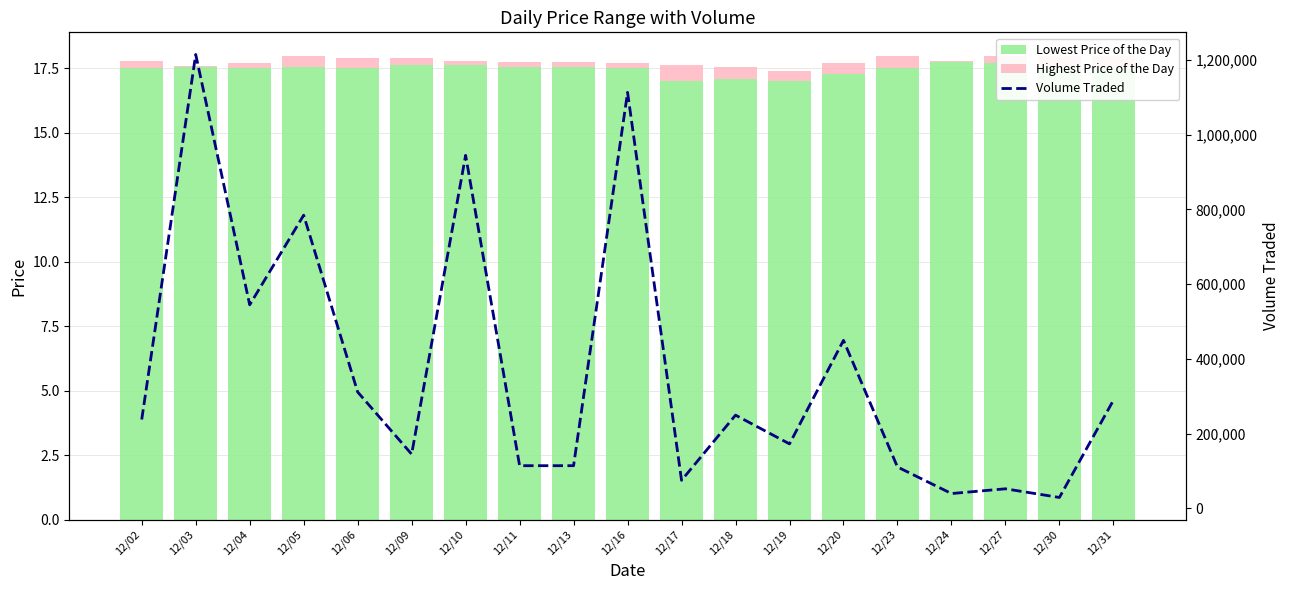

Which series has the largest range (max minus min)?

Volume Traded